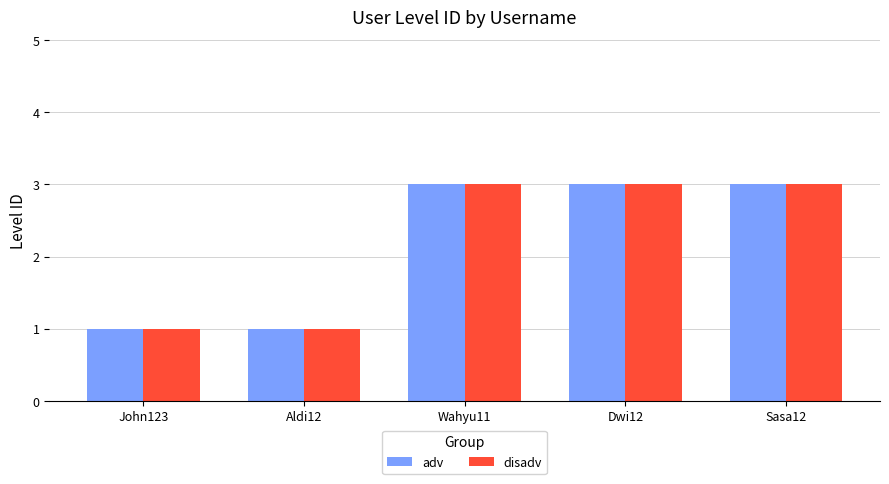

What is the total value across all series at Wahyu11?

6